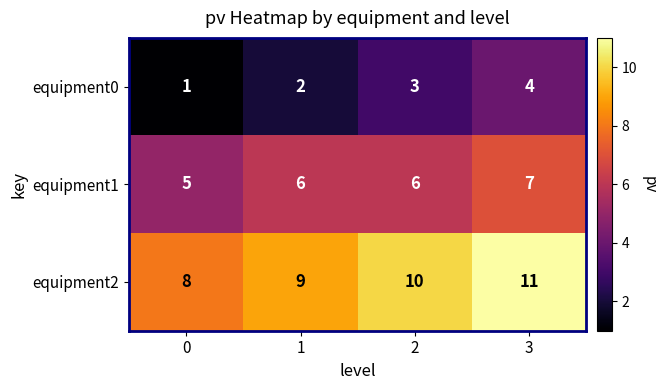

Rank the series by their average value, from lowest to highest.

equipment0, equipment1, equipment2